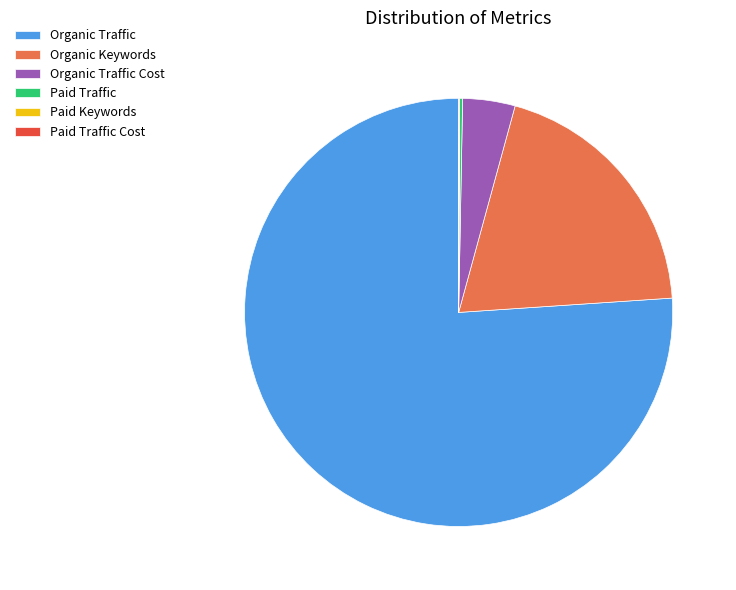

The Organic Traffic Cost slice represents 10% of the pie. True or false?

False